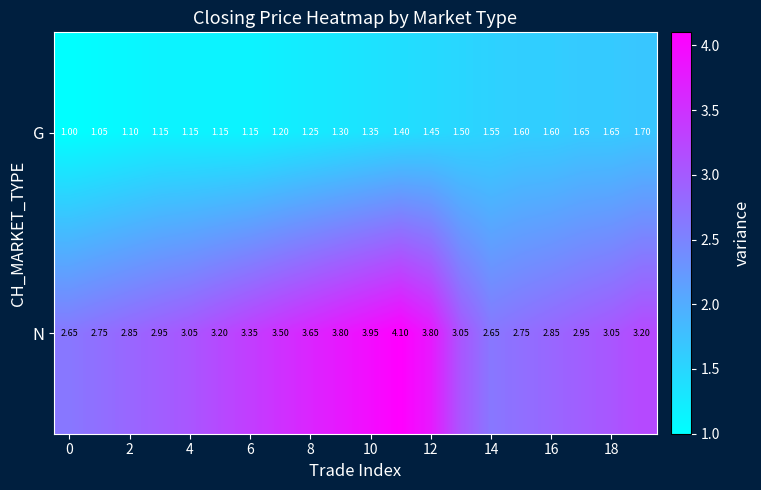

Which series has the widest spread of values?

N